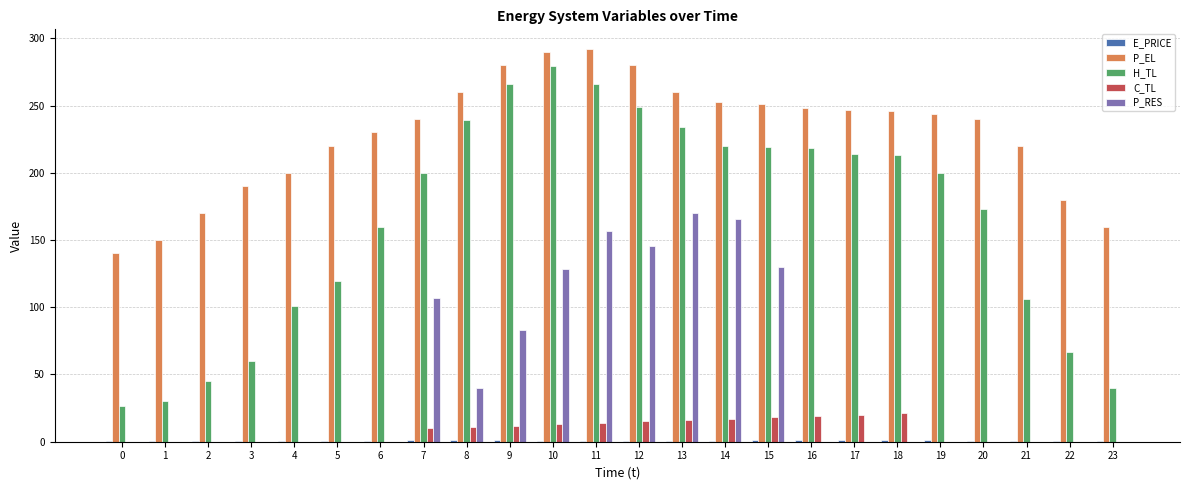

What is the greatest value displayed?

292.0